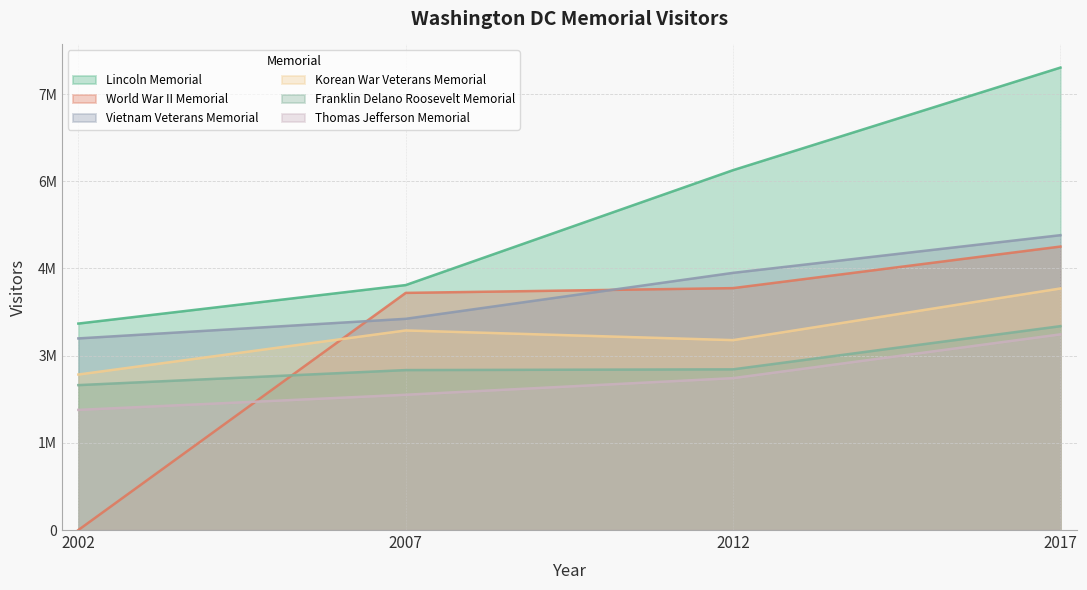

List the series in order of their peak value, highest first.

Lincoln Memorial, Vietnam Veterans Memorial, World War II Memorial, Korean War Veterans Memorial, Franklin Delano Roosevelt Memorial, Thomas Jefferson Memorial